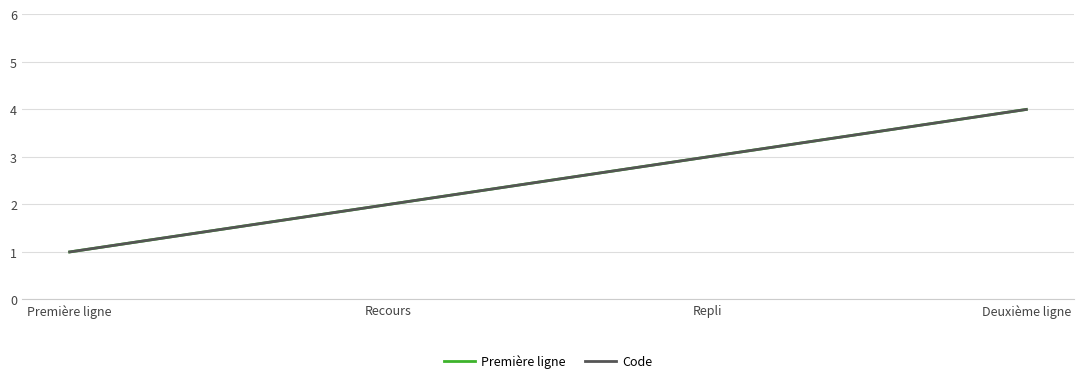

Between Première ligne and Recours, which series saw the biggest shift?

Première ligne